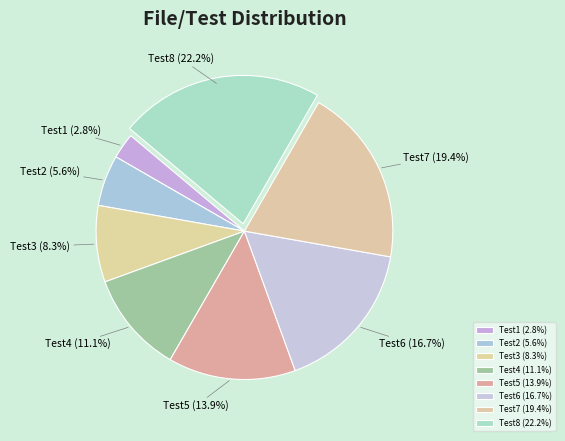

Between Test2 and Test5, which is larger?

Test5